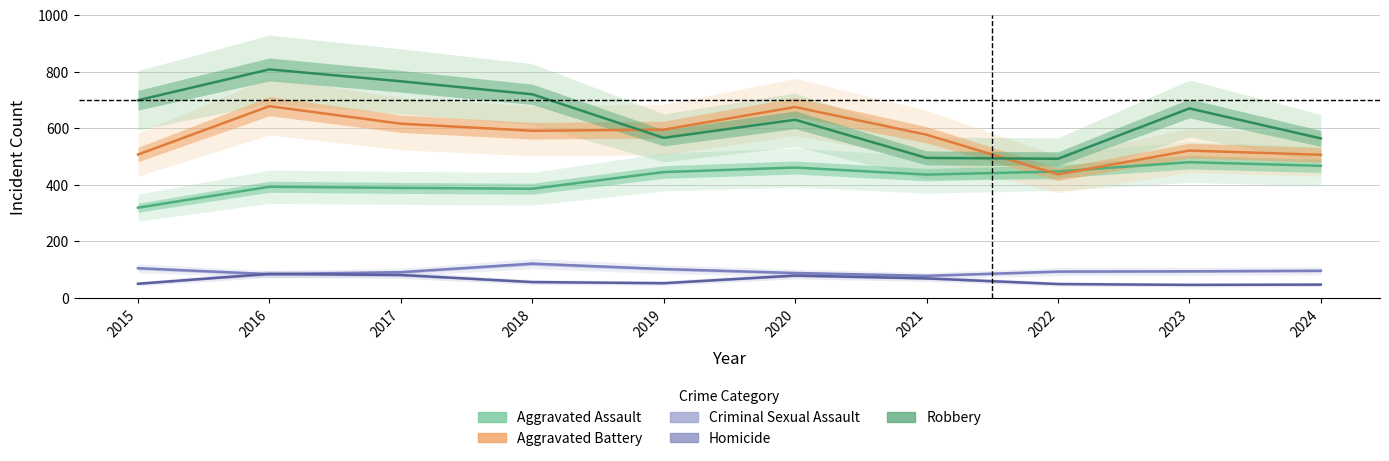

How many values in the Robbery series exceed 670?

4